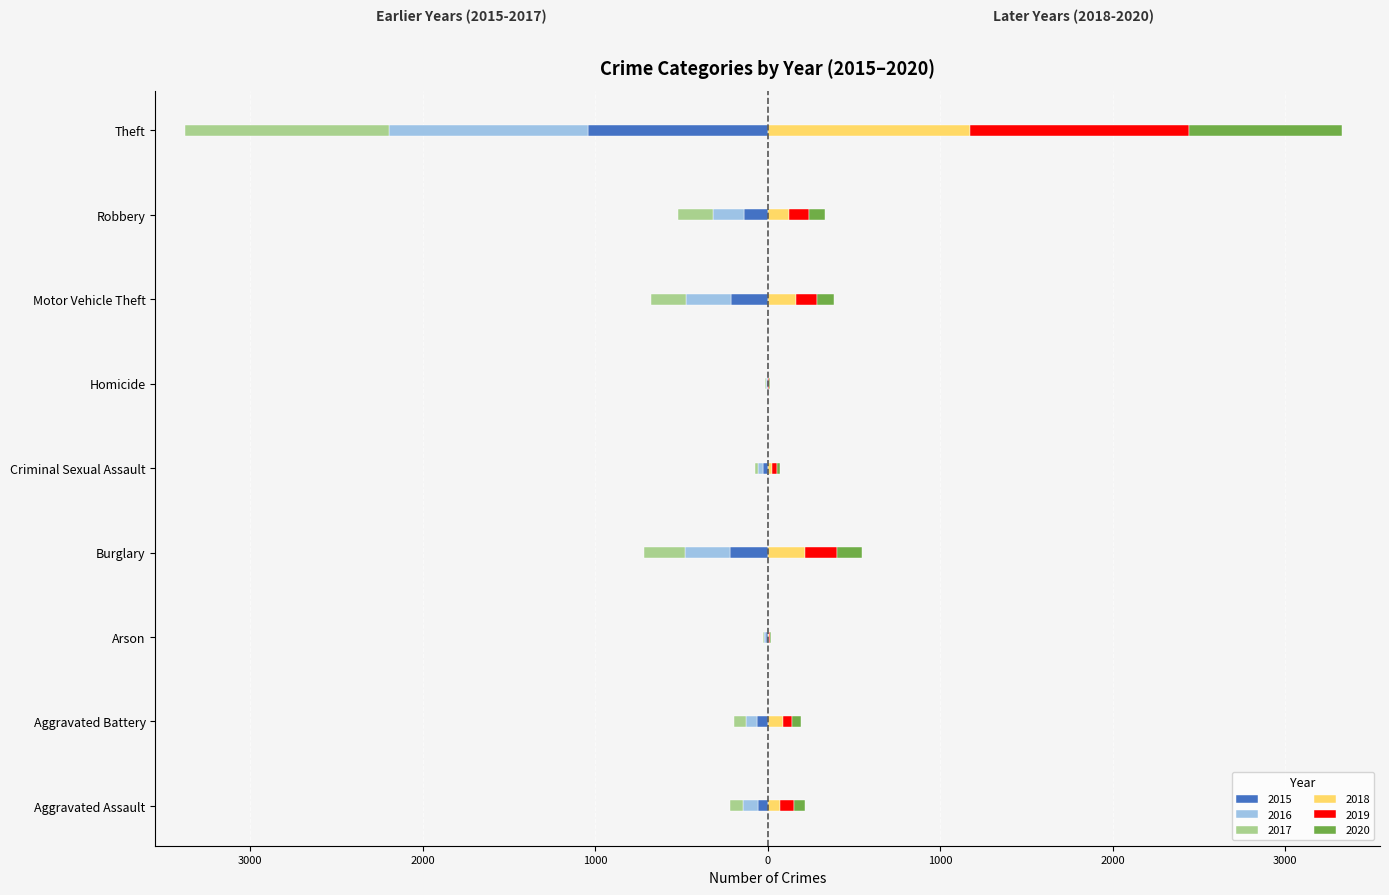

Where is 2020 nearest to the value 444?

Burglary